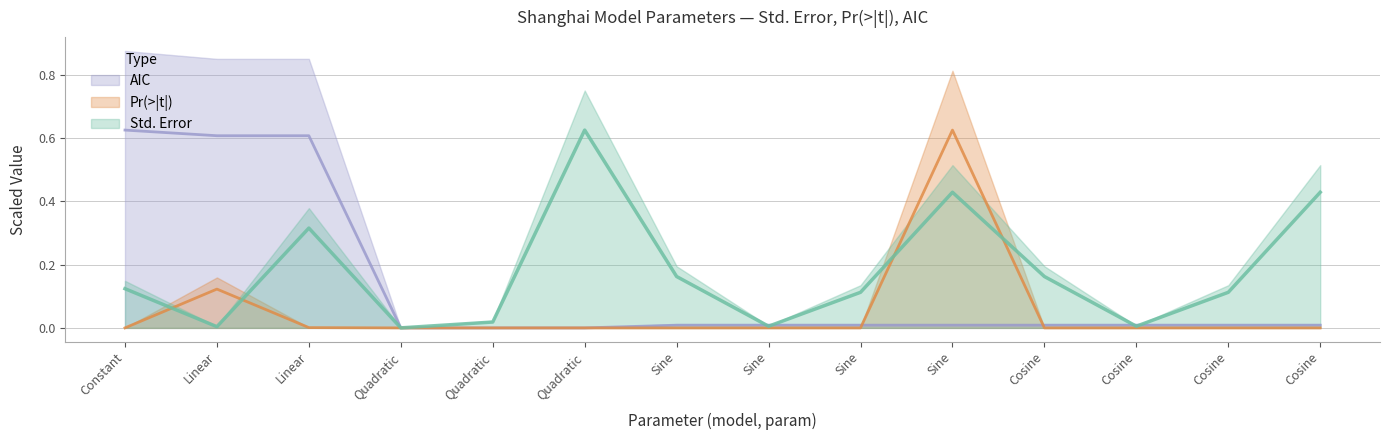

What are all the series names shown in the legend?

Std. Error, Pr(>|t|), AIC